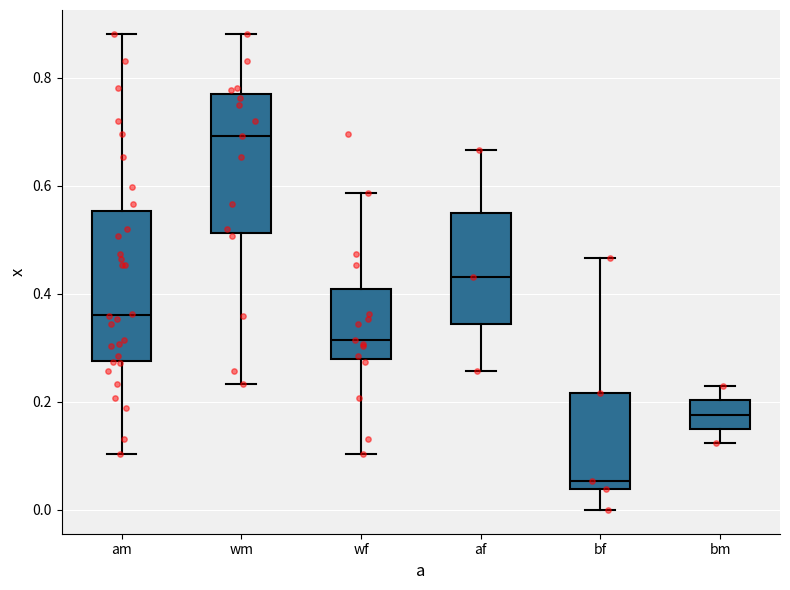

Which box has the lowest median line?

bf